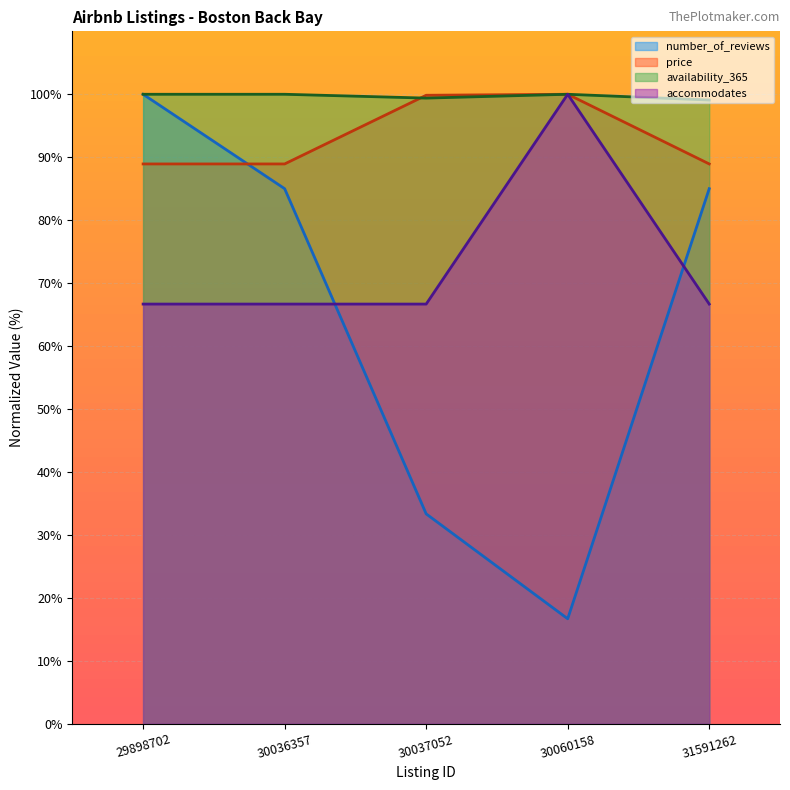

At which category does the chart reach its minimum across all series?

30060158